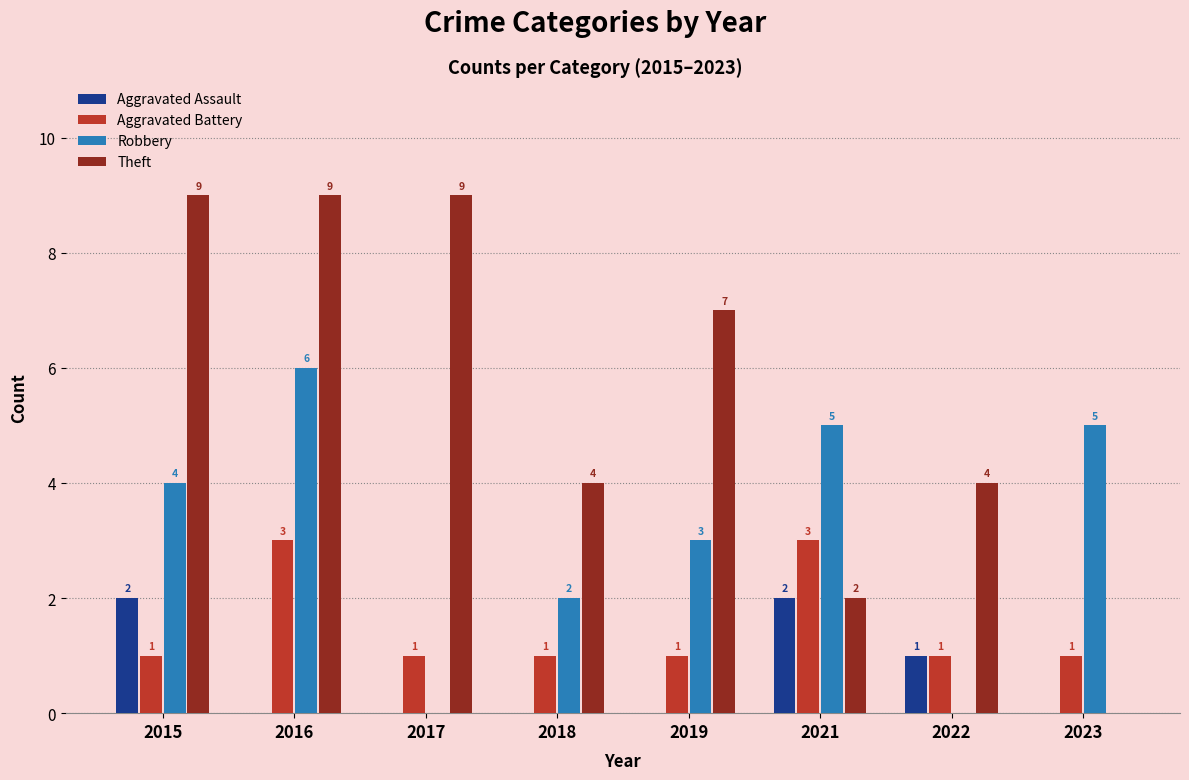

Between 2016 and 2023, which series saw the biggest shift?

Theft